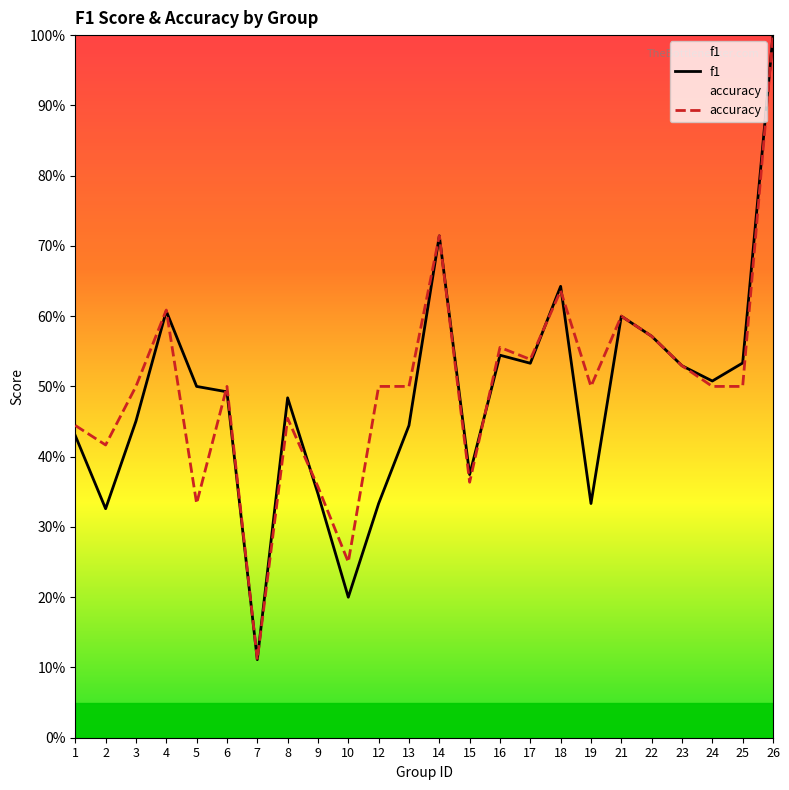

How many f1 values are between 0 and 1?

24